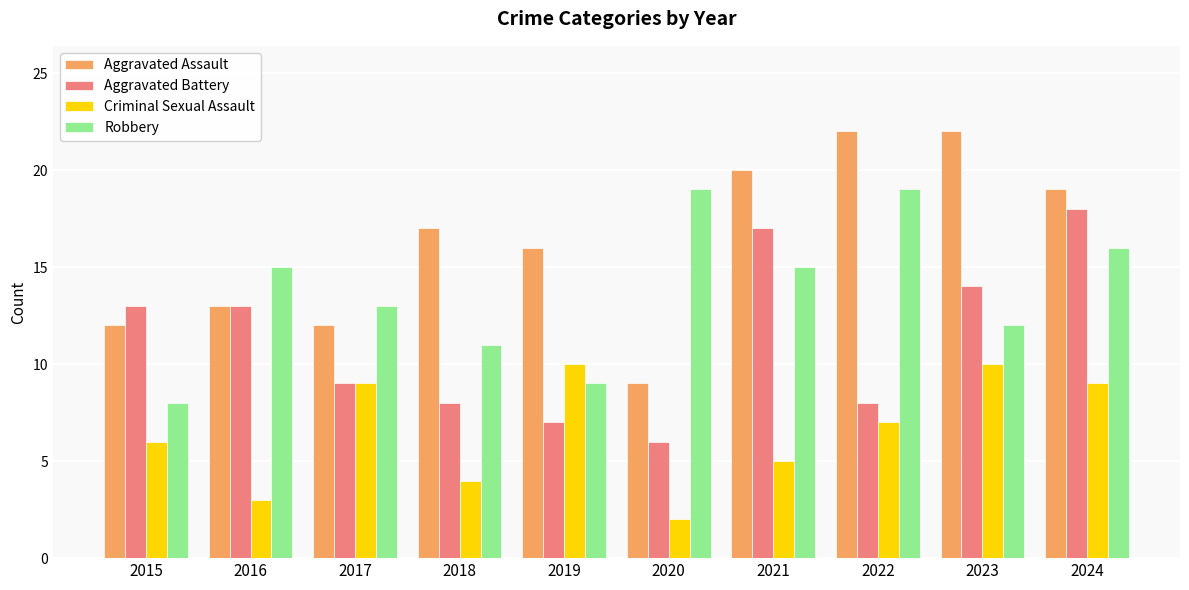

What value does the Aggravated Assault series have at 2024, to the nearest 5?

20